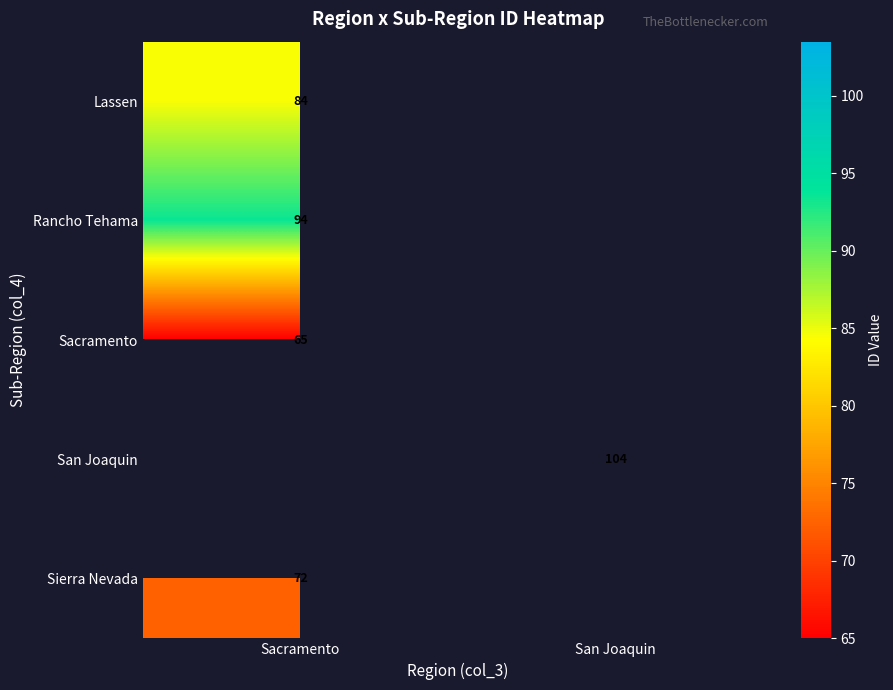

The value of San Joaquin at San Joaquin is 151.9. True or false?

False